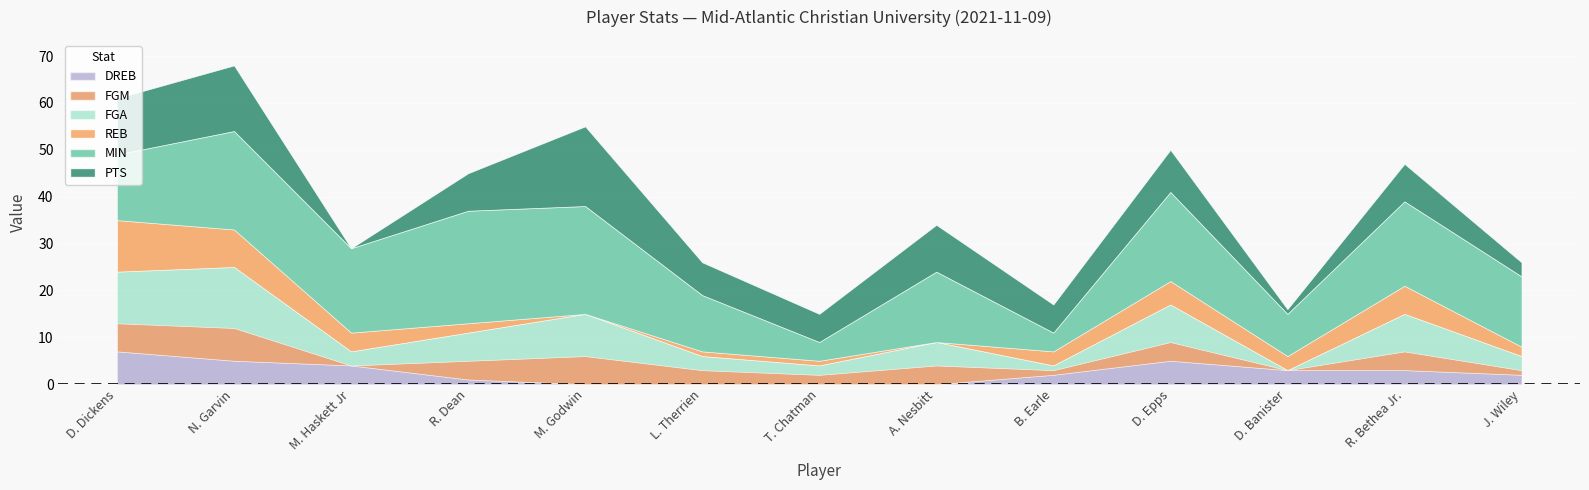

True or false: DREB and MIN cross at least once.

False